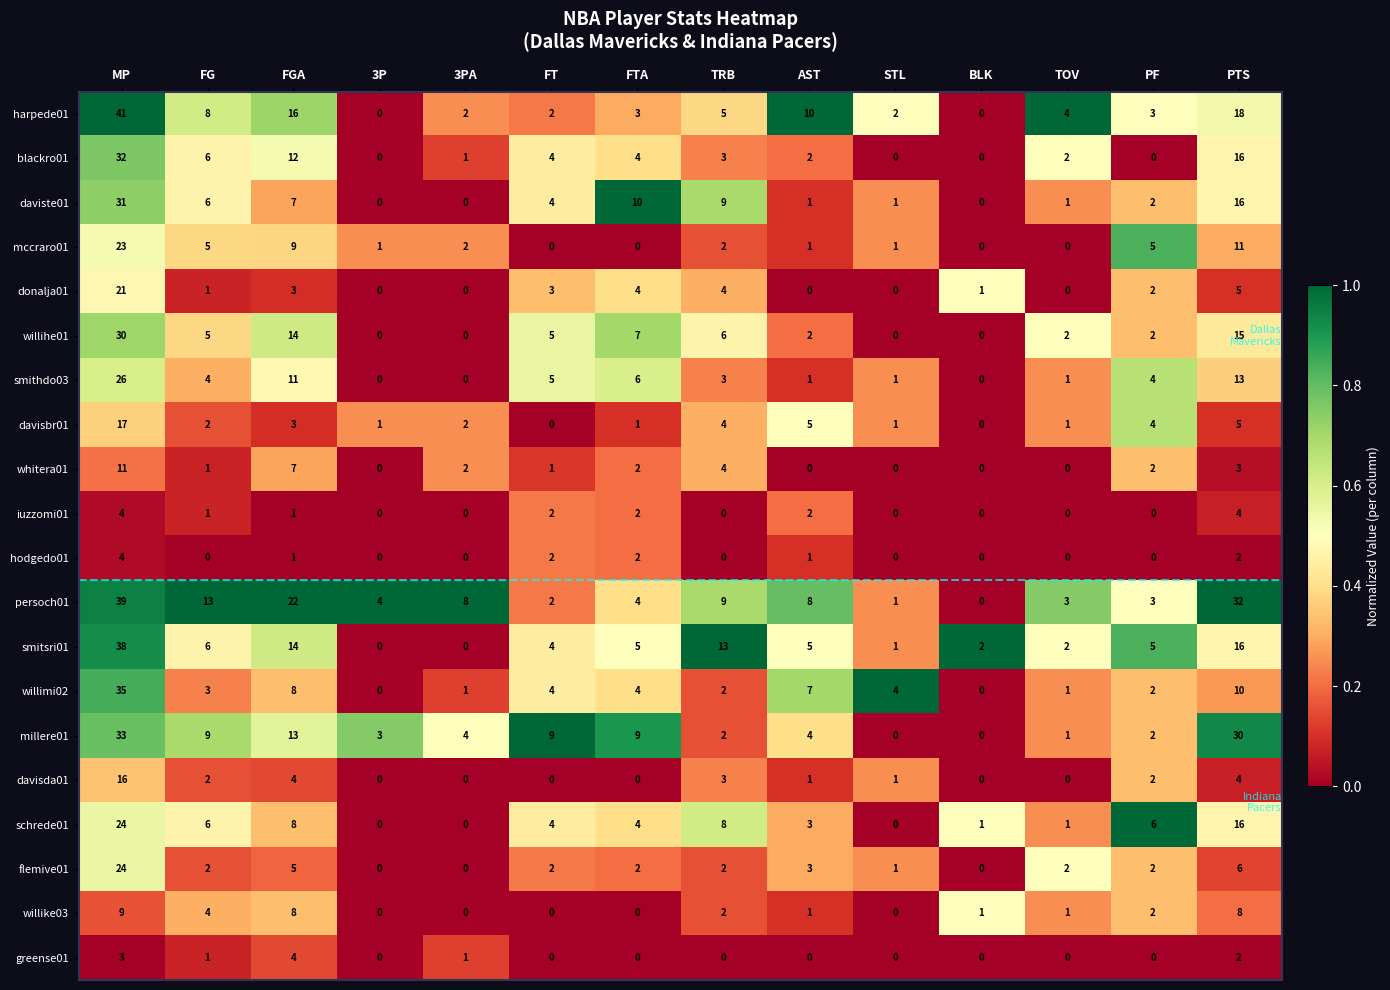

What is the difference between the highest and lowest values at AST?

10